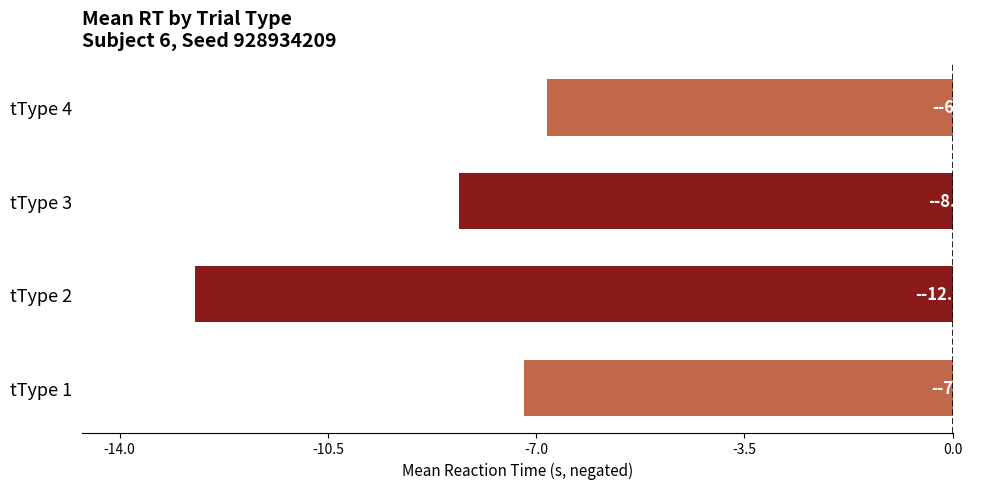

At which category does the chart reach its minimum across all series?

tType 2